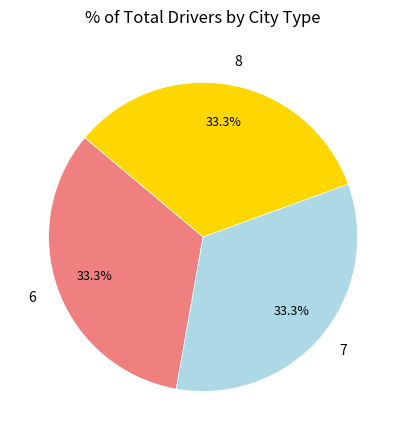

Is there a majority slice in this chart?

No